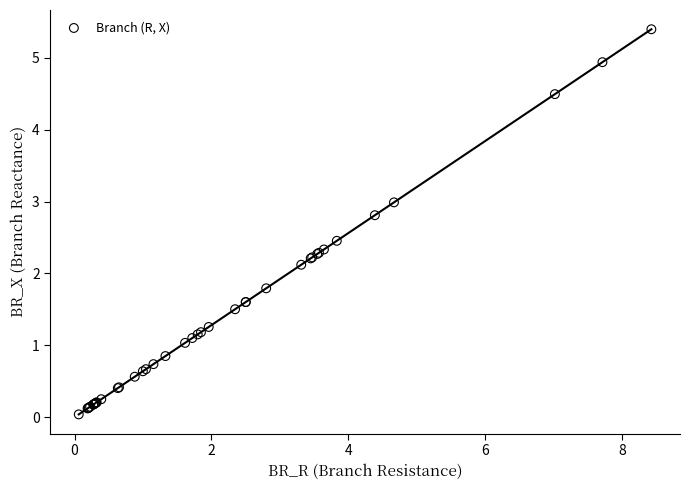

What Y value in the scatter plot is closest to 2?

2.1